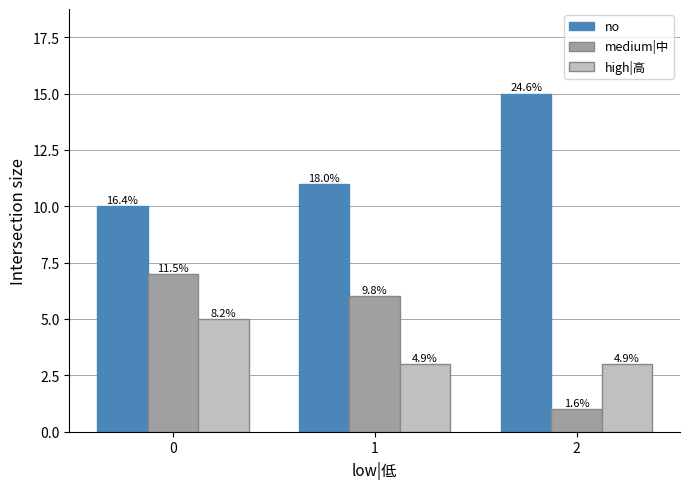

At how many categories does at least one series exceed 8?

3